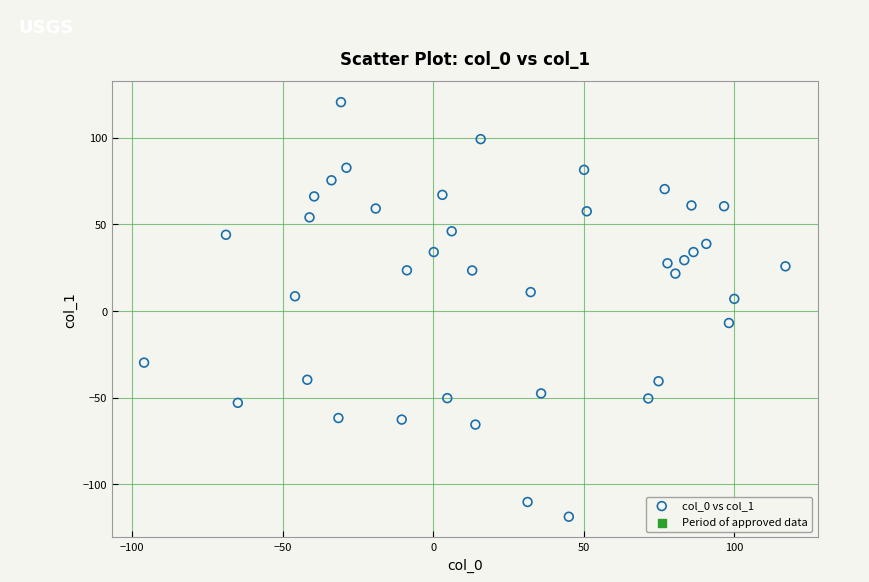

What is the range of X values (max minus min)?

213.1